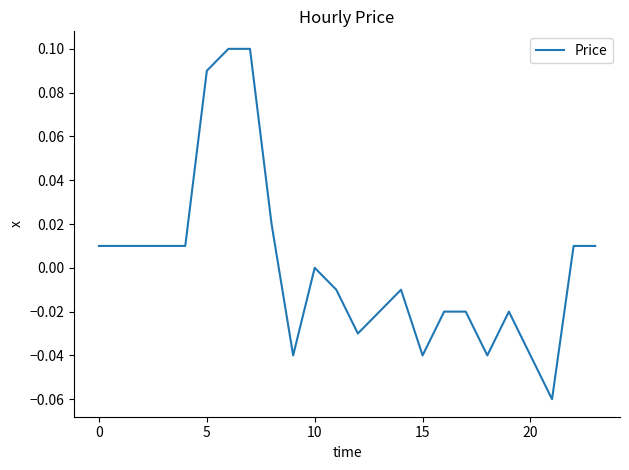

Does the chart display data point markers on the line(s)?

No